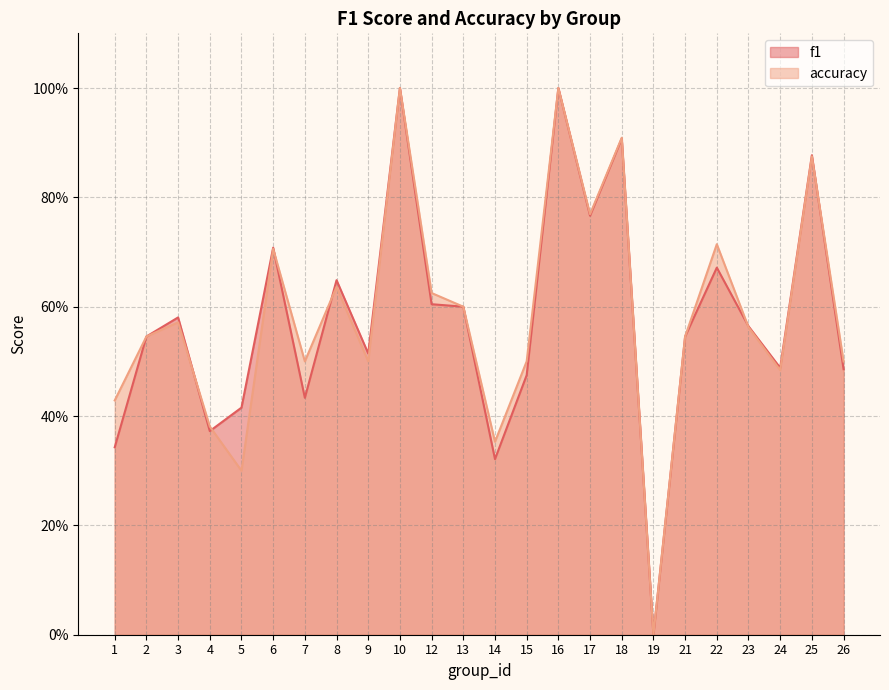

Reading left to right, what are all the values shown in this chart?

f1: 0.3	0.5	0.6	0.4	0.4	0.7	0.4	0.6	0.5	1.0	0.6	0.6	0.3	0.5	1.0	0.8	0.9	0.0	0.5	0.7	0.6	0.5	0.9	0.5
accuracy: 0.4	0.5	0.6	0.4	0.3	0.7	0.5	0.6	0.5	1.0	0.6	0.6	0.4	0.5	1.0	0.8	0.9	0.0	0.5	0.7	0.6	0.5	0.9	0.5